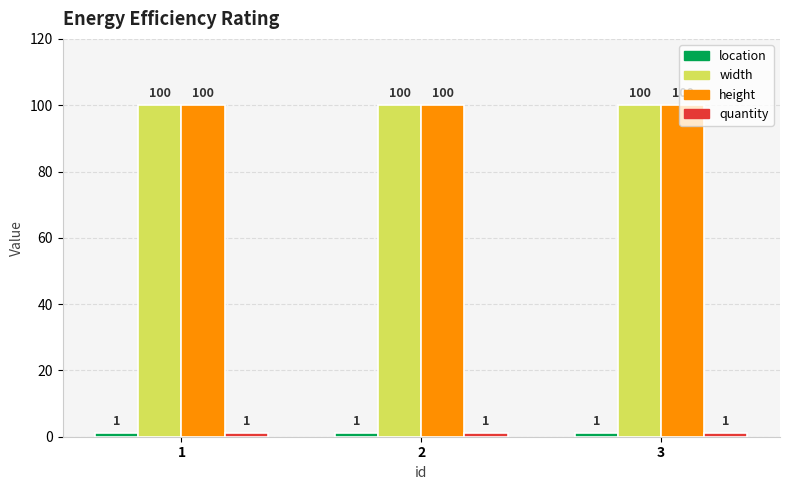

What is the difference between the highest and lowest values at 1?

99